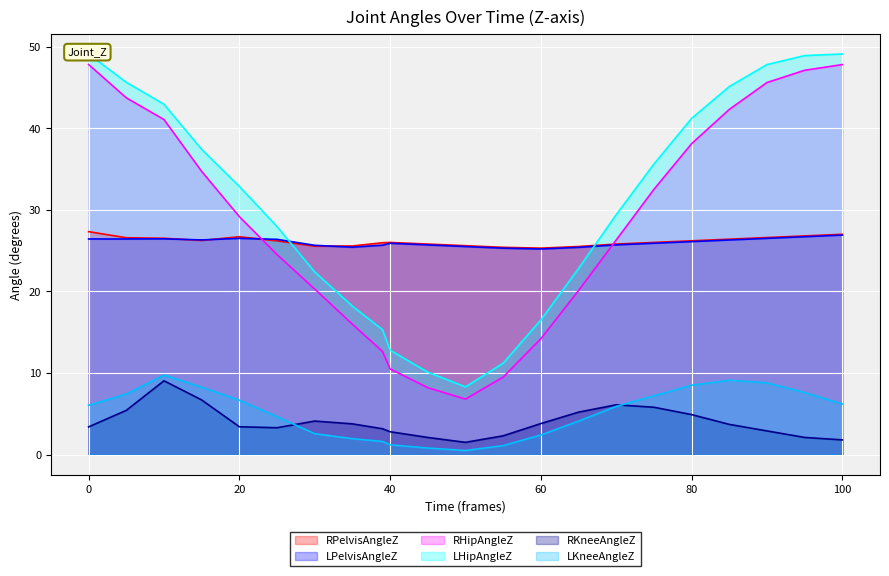

What is the sum of the LHipAngleZ values at 0 and 95?

98.0